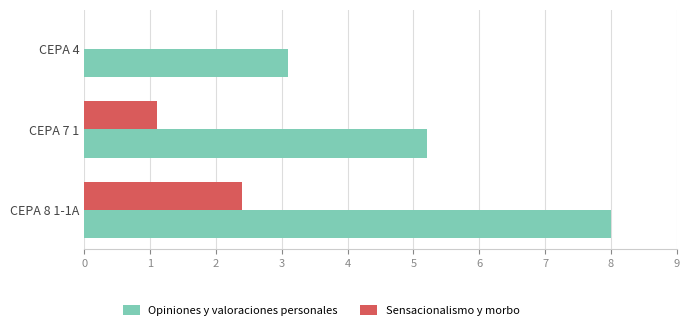

Where is Sensacionalismo y morbo nearest to the value 1?

CEPA 7 1